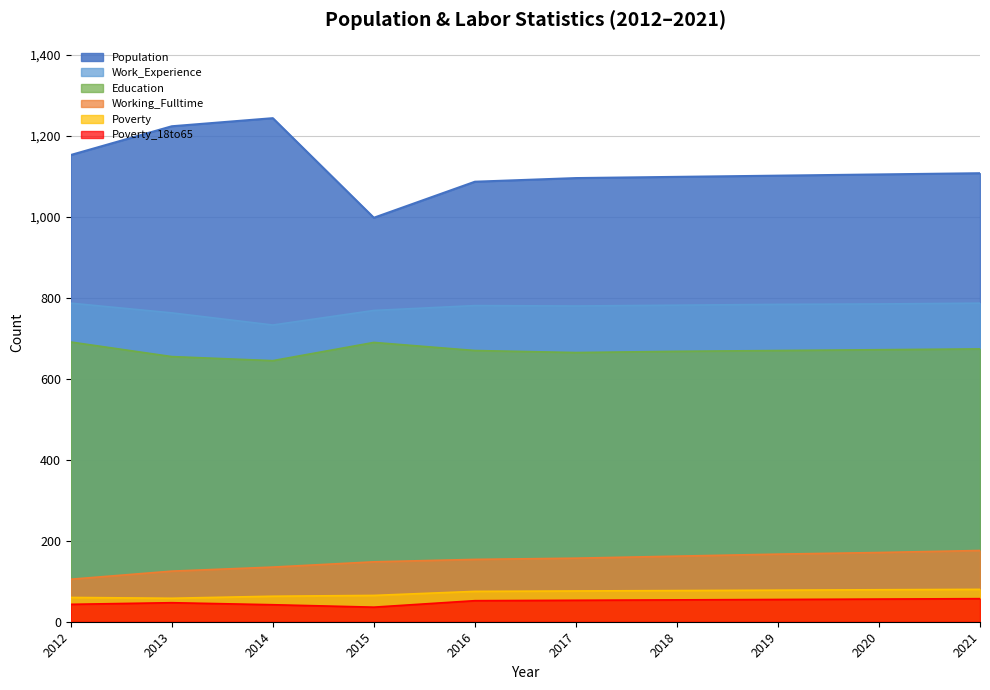

Which series has the widest spread of values?

Population